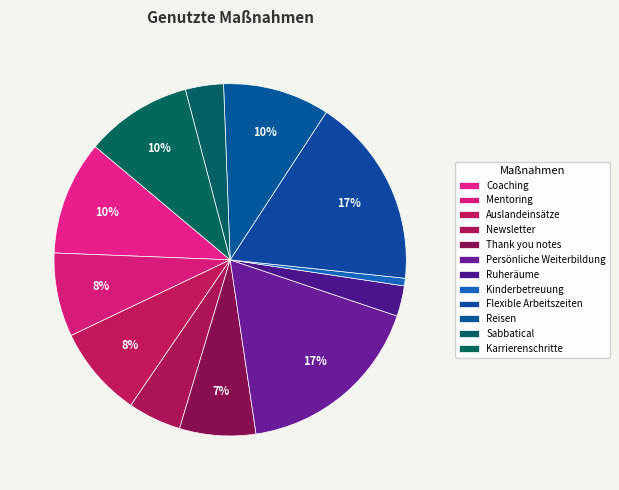

Count the number of slices in the pie.

12